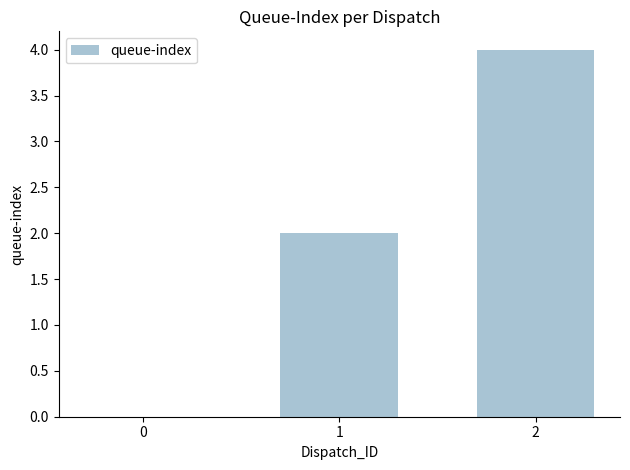

The chart shows a value of 4 at 2. True or false?

True